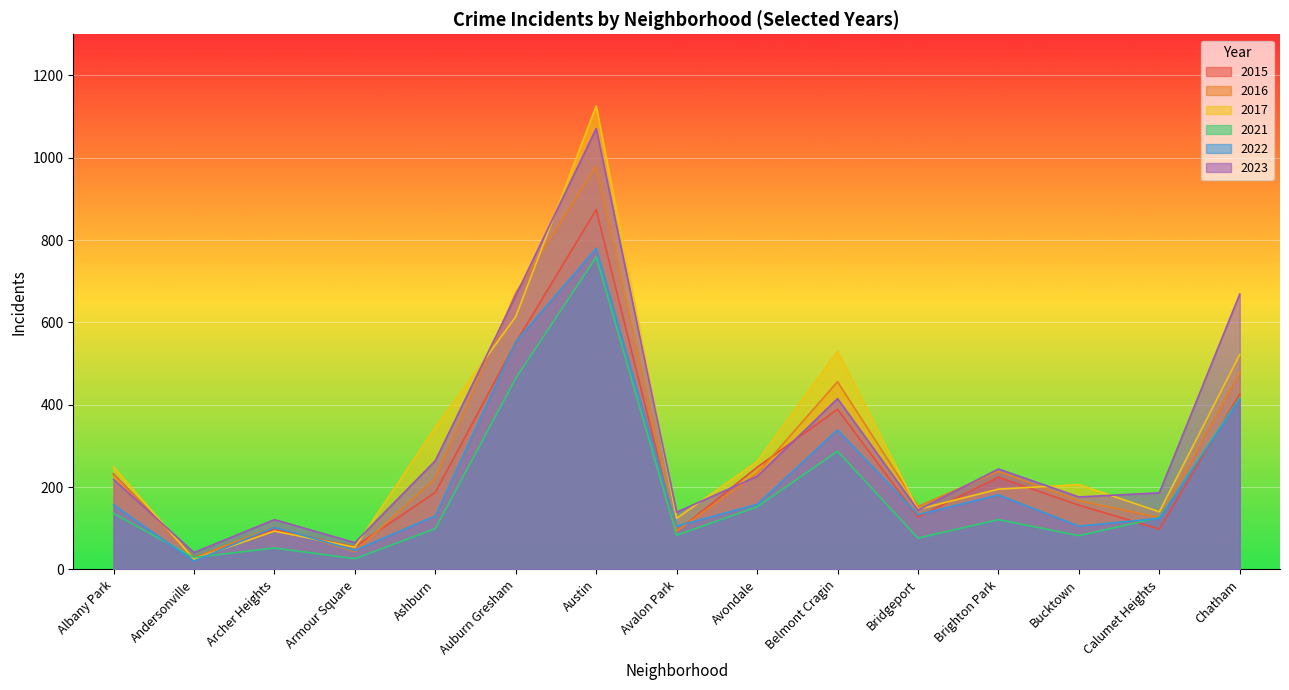

Between Albany Park and Calumet Heights, which series saw the biggest shift?

2015